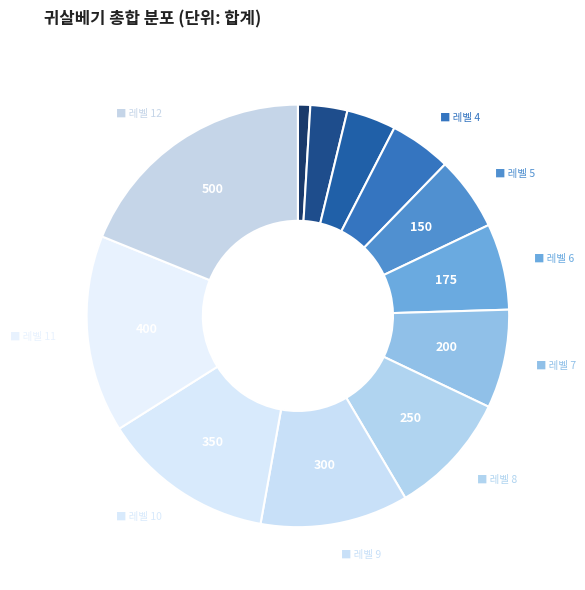

How many slices are in this pie chart?

12